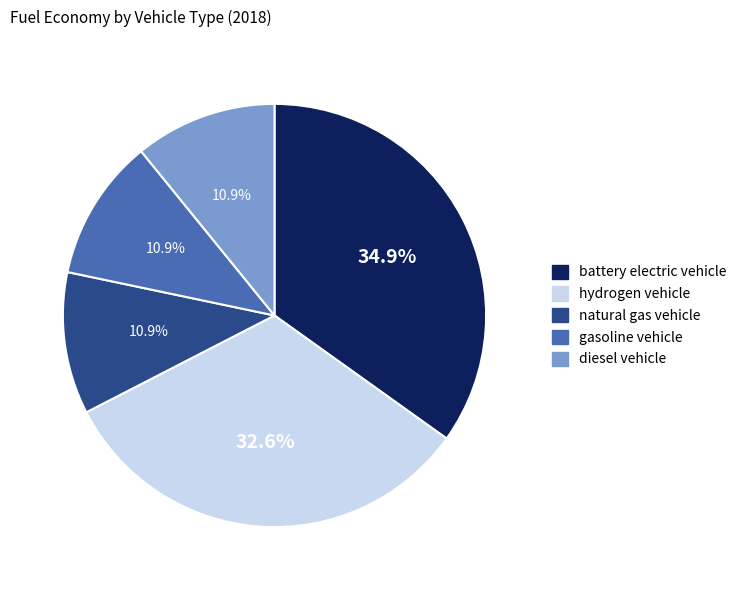

Count the number of slices in the pie.

5